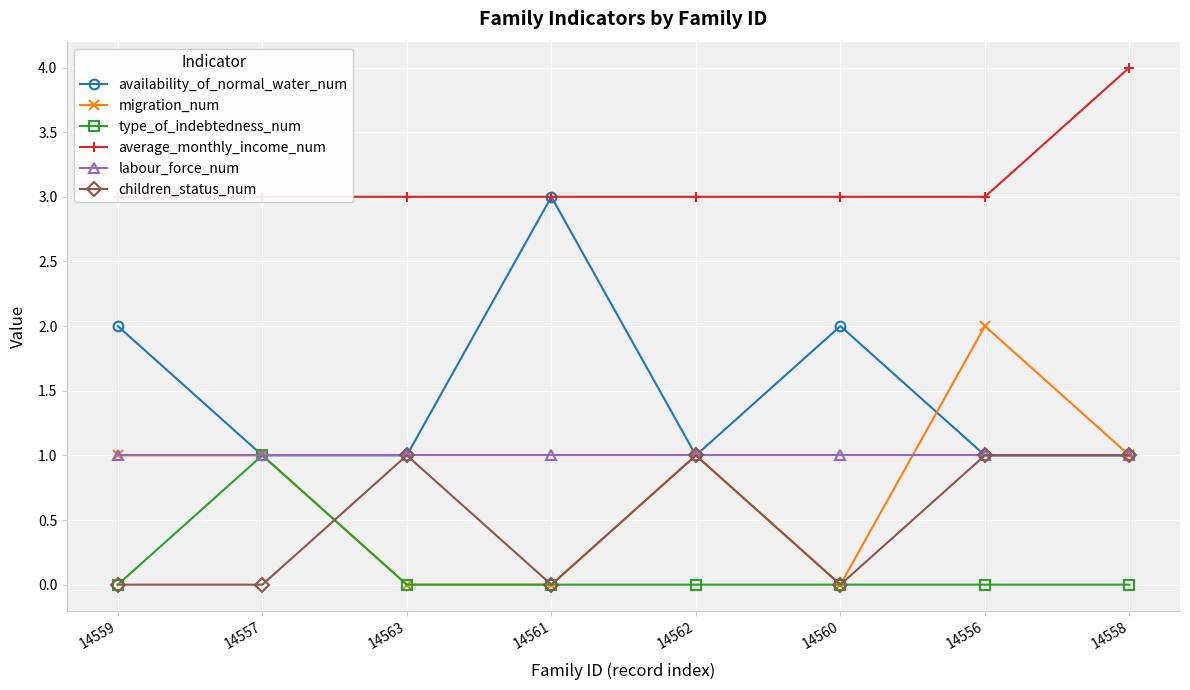

What is the sum of all labour_force_num values?

8